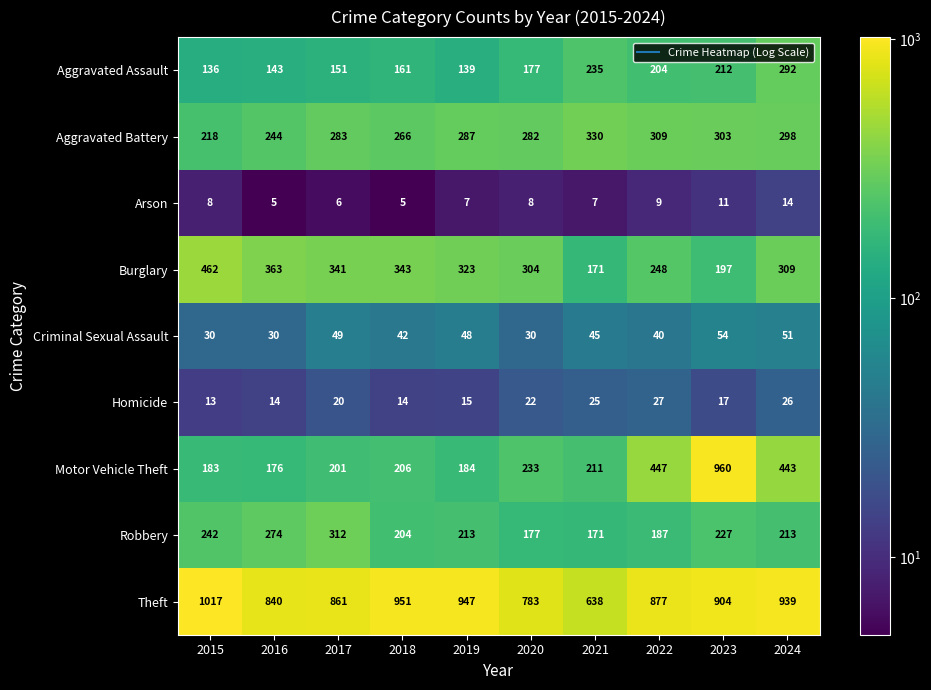

Where is Robbery nearest to the value 241?

2015